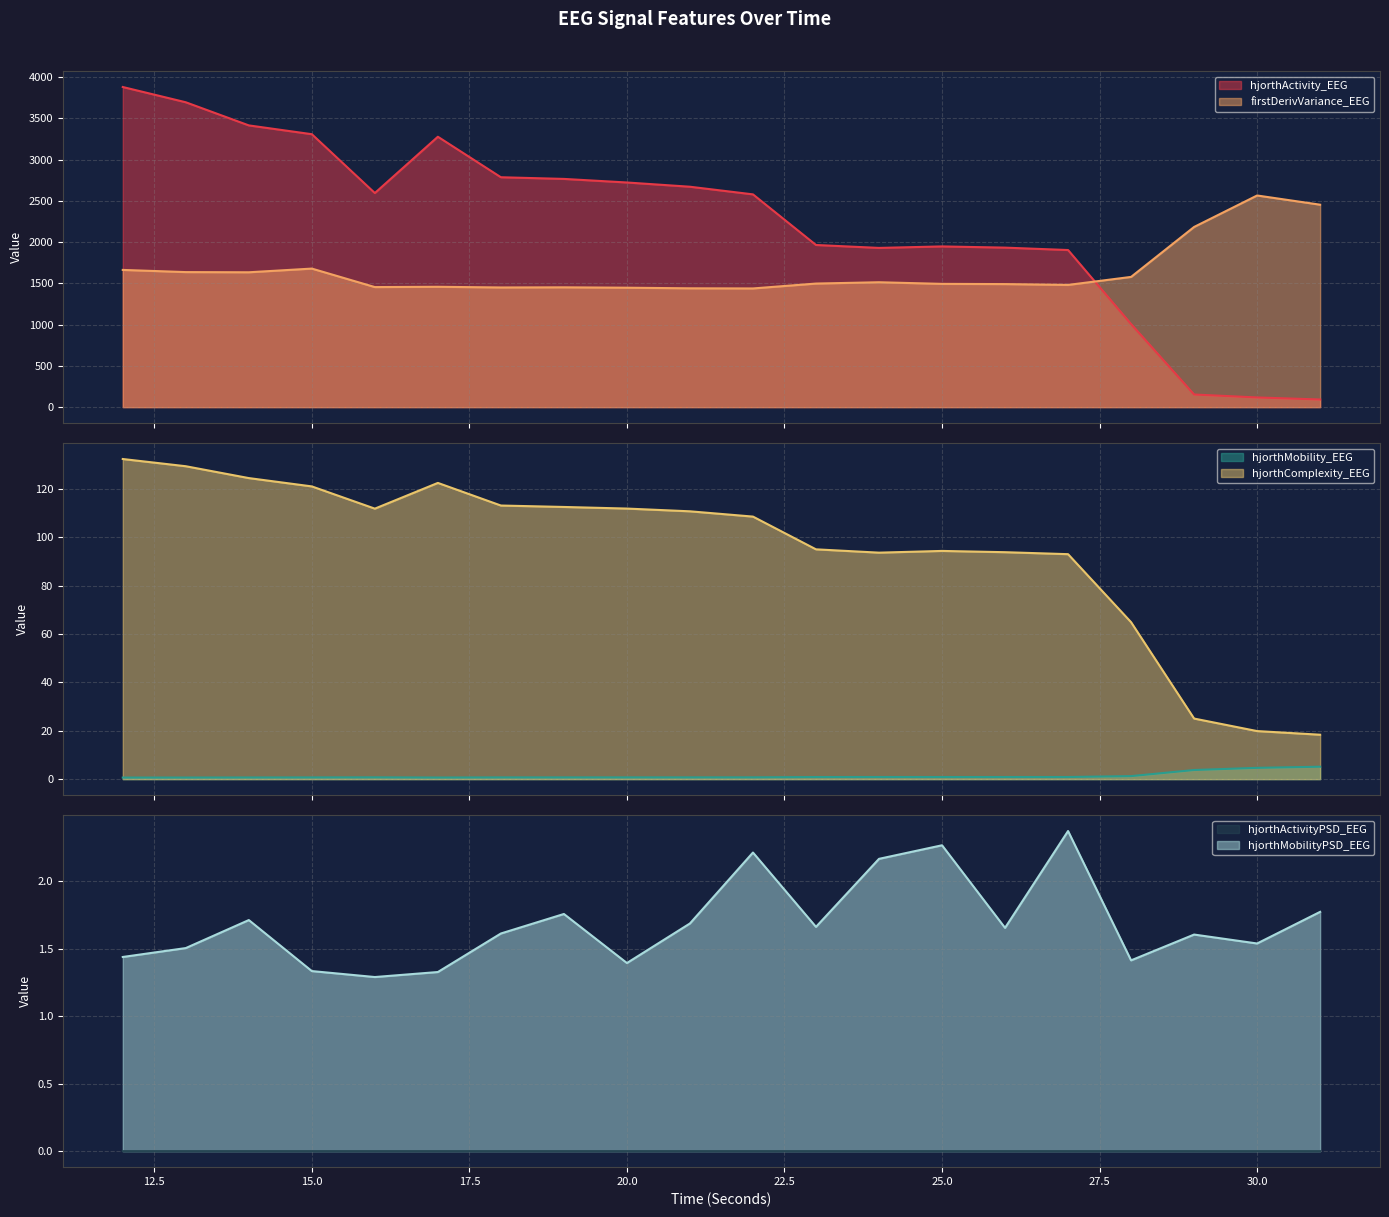

What value does the hjorthActivity_EEG series have at 28?

1006.7